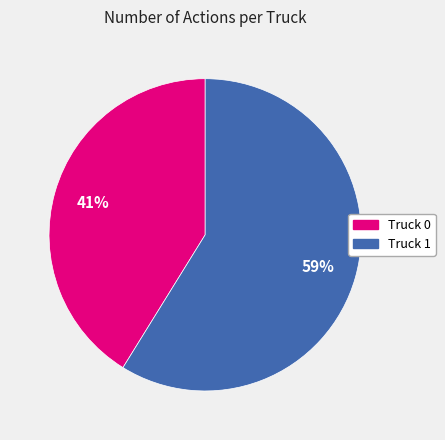

Does Truck 0 represent more than half of the total?

No